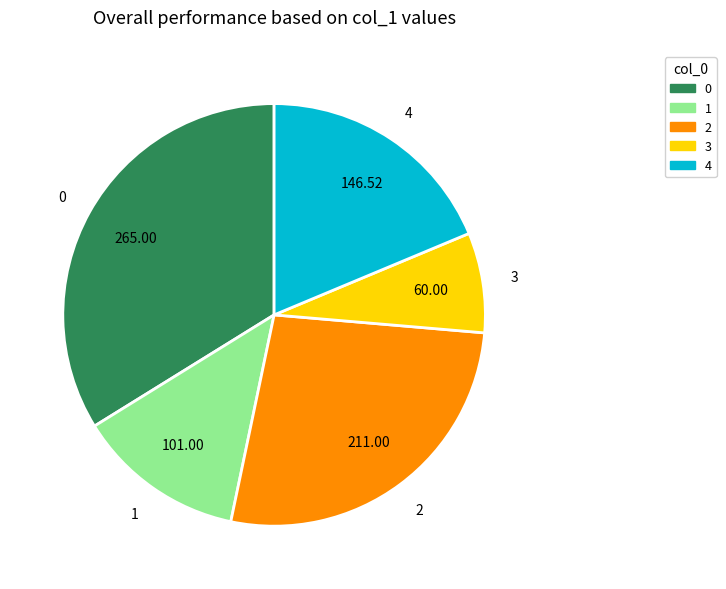

Combined, do 2 and 1 account for over 50%?

No